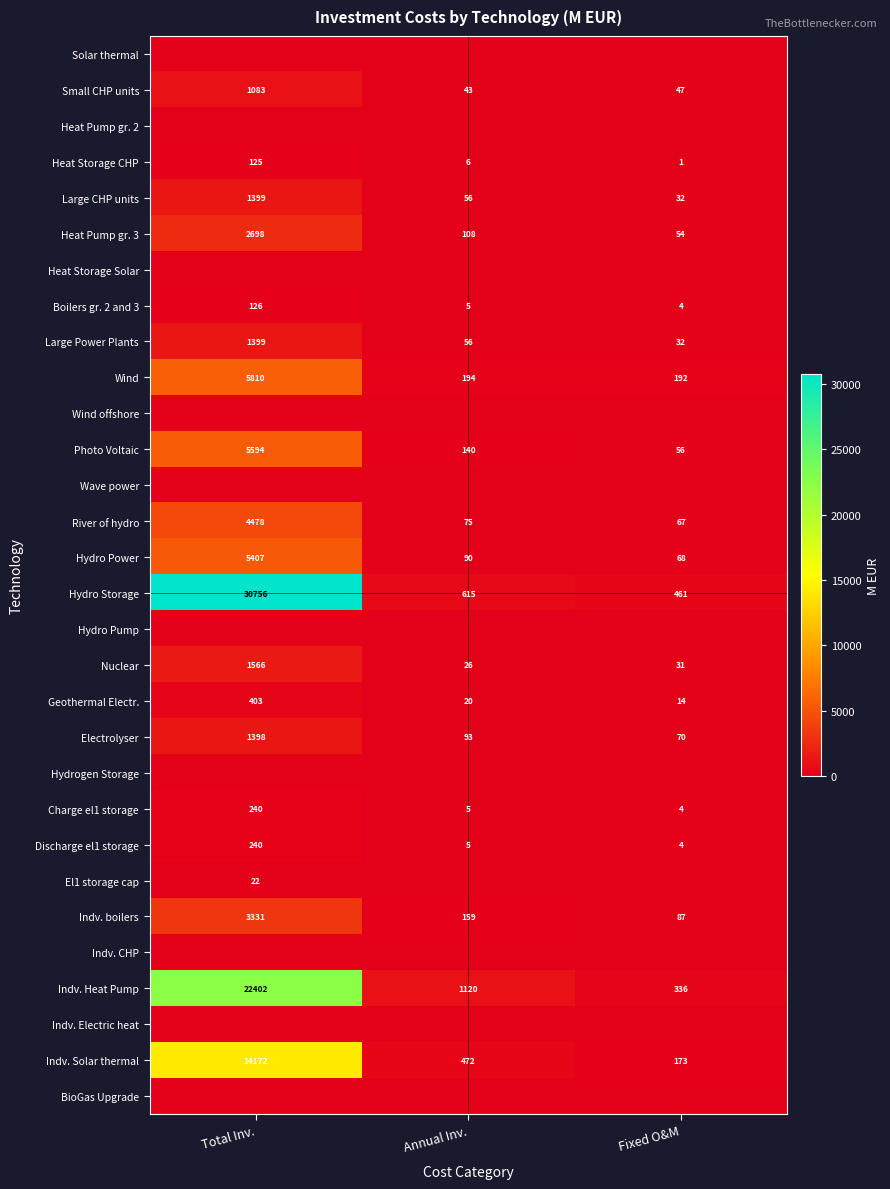

At which label does Indv. Solar thermal reach its minimum?

Fixed O&M